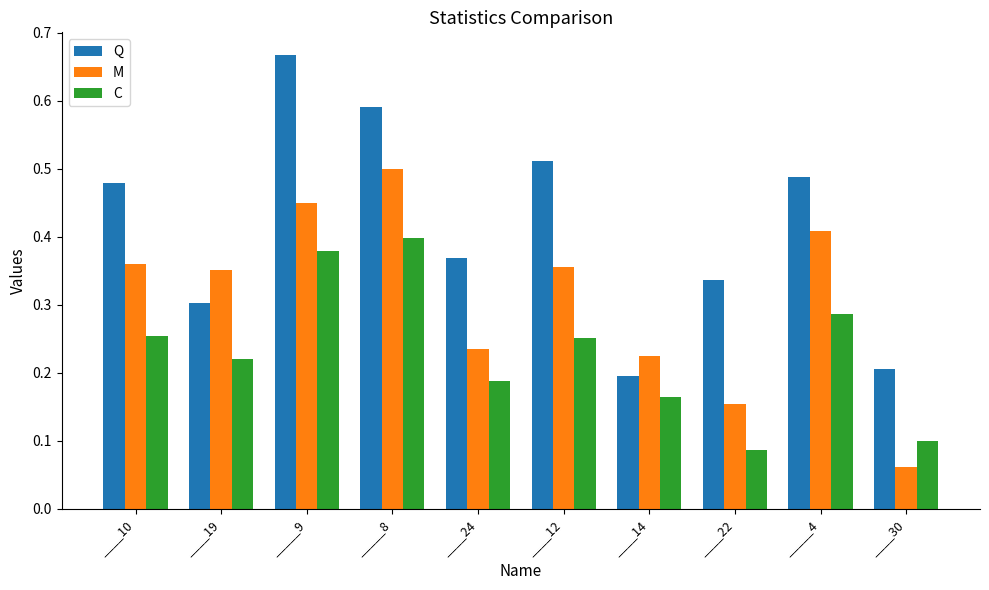

How many bars are there in total?

30